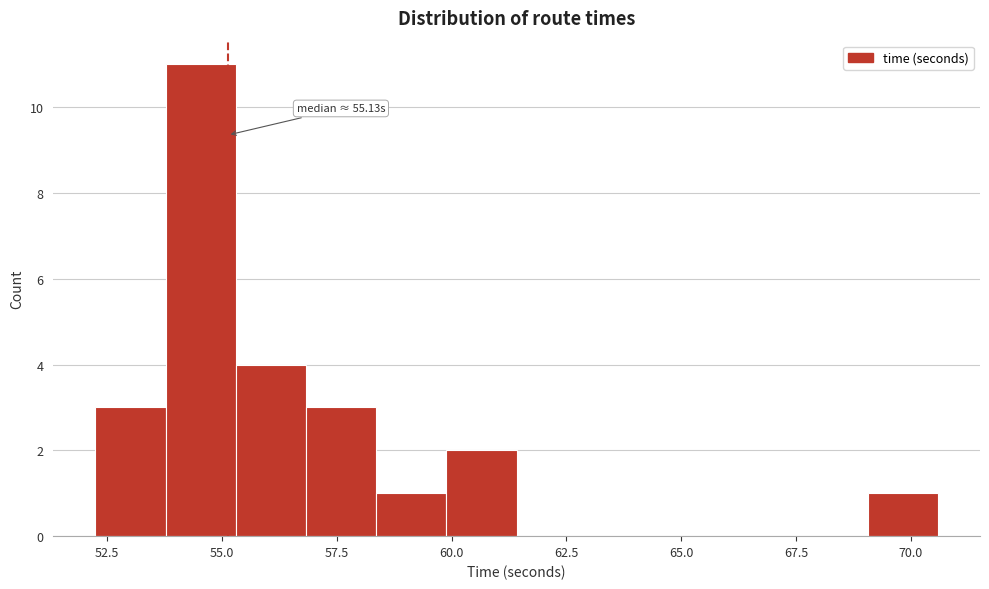

Around what value on the x-axis is the tallest bar? Give the approximate position of its centre, as read against the axis.

54.5